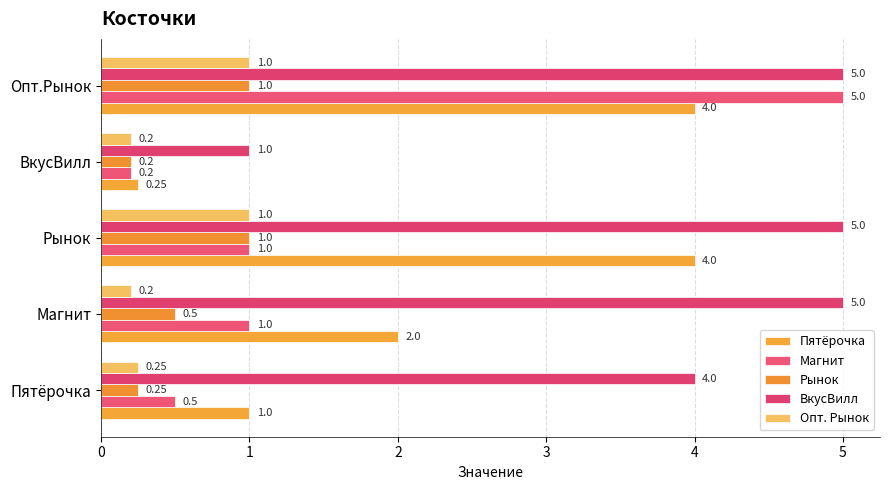

What is the difference between the maximum and minimum values in the Опт. Рынок series?

0.8